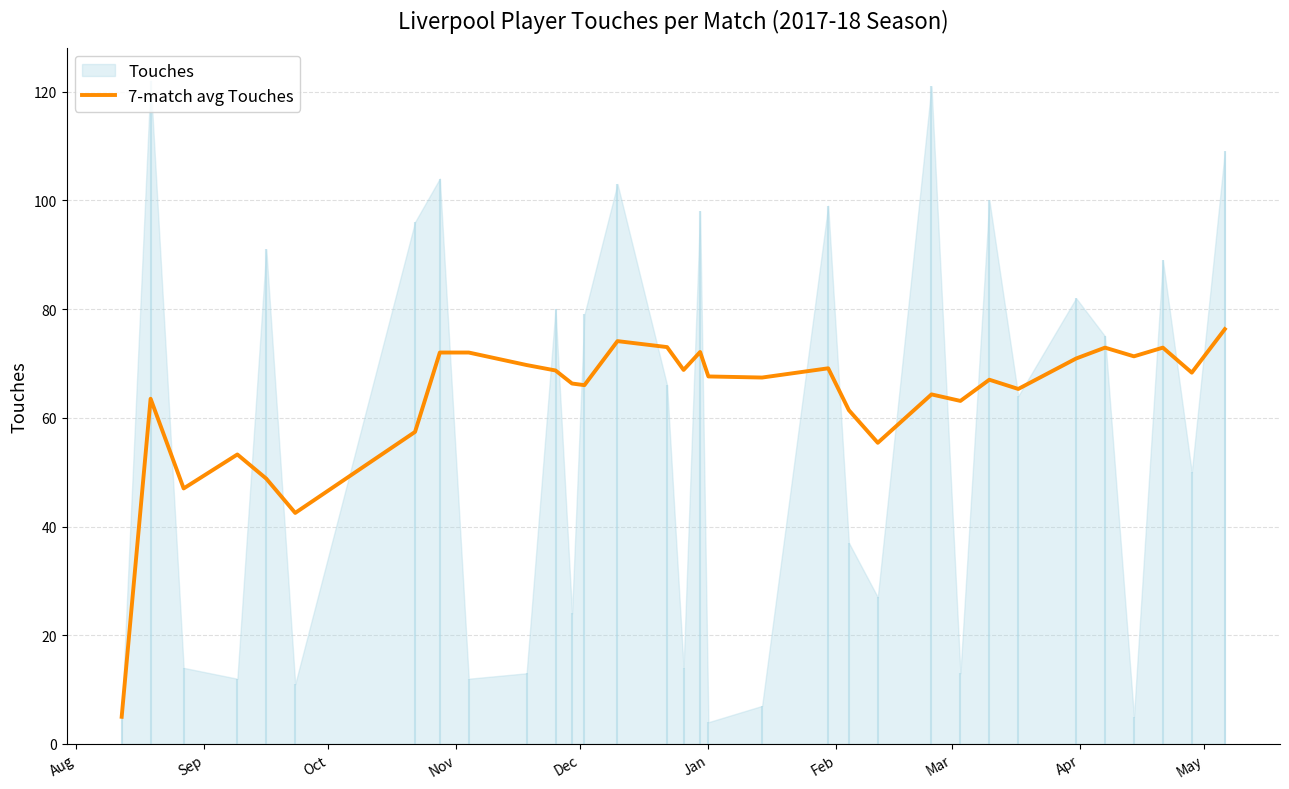

True or false: the data has more than 2 interior local peaks.

True